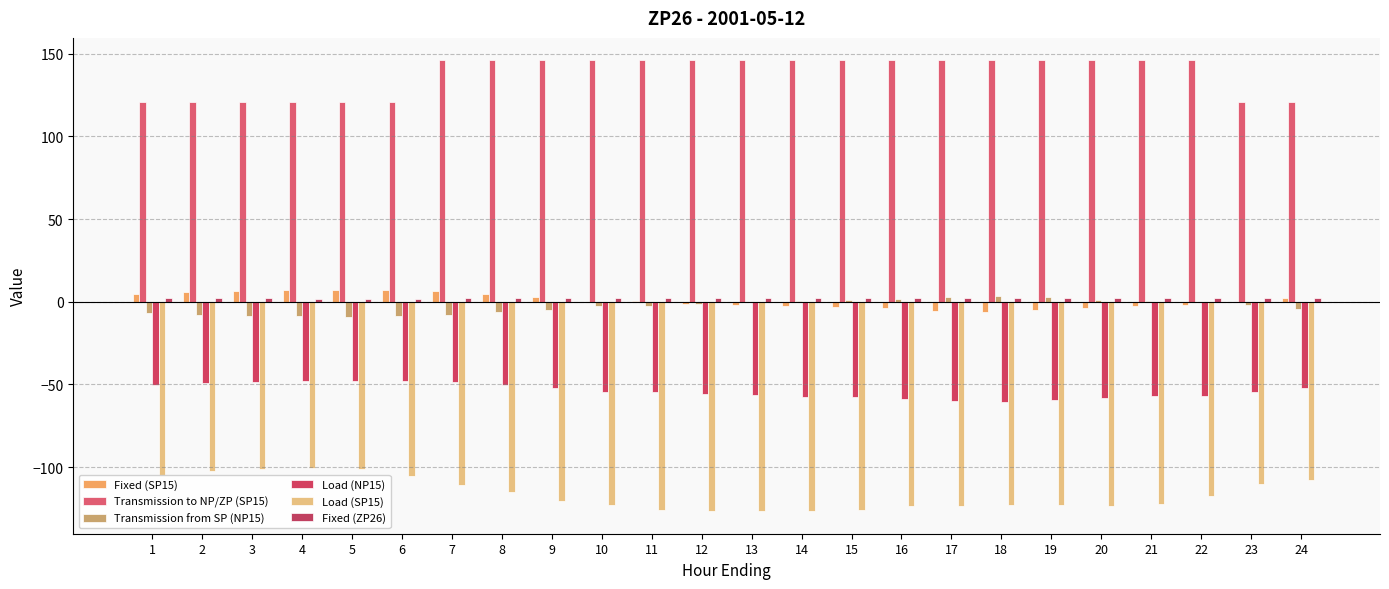

Which series has the largest total across all categories?

Transmission to NP/ZP (SP15)